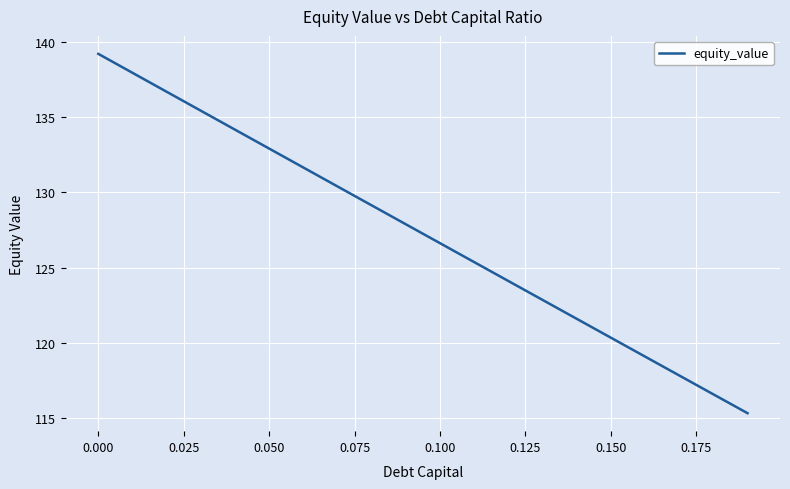

What is the greatest value displayed?

139.2